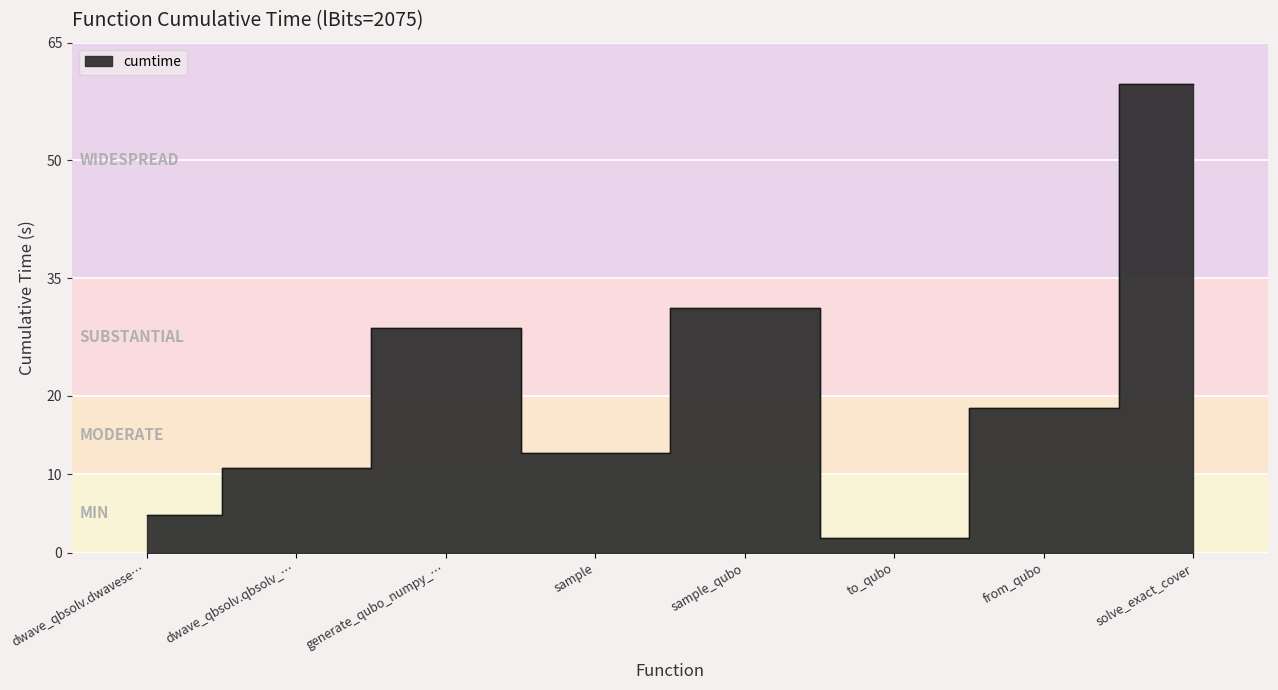

What is the label of the 2nd point from the right?

from_qubo